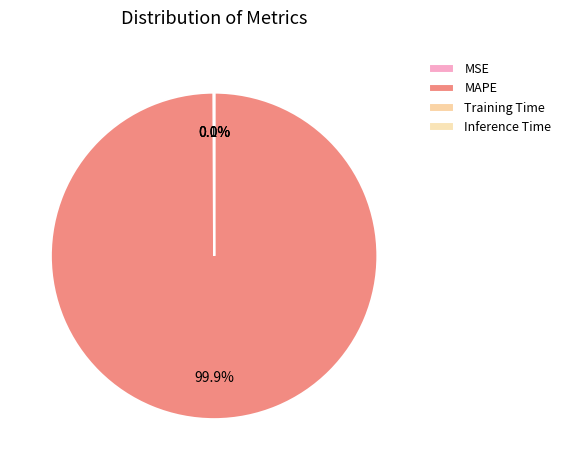

Count the number of slices in the pie.

4